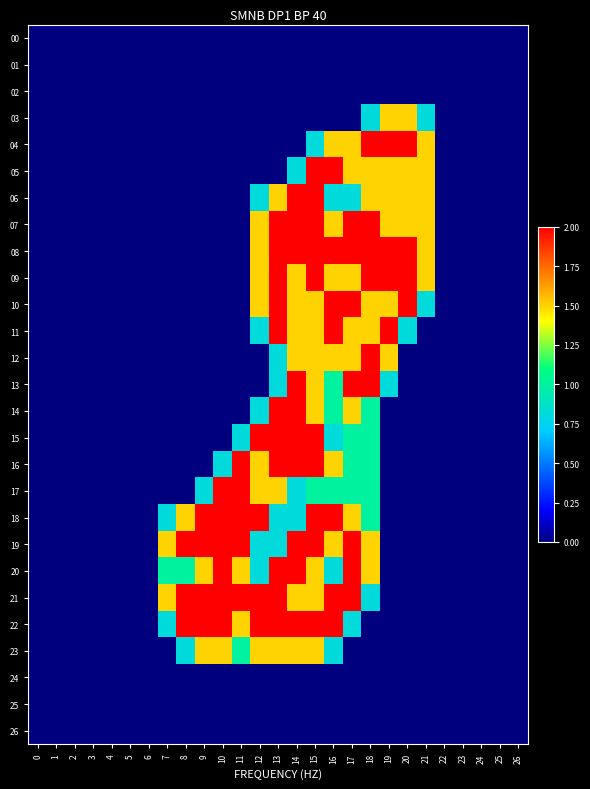

At which category is the sum across all series the highest?

15